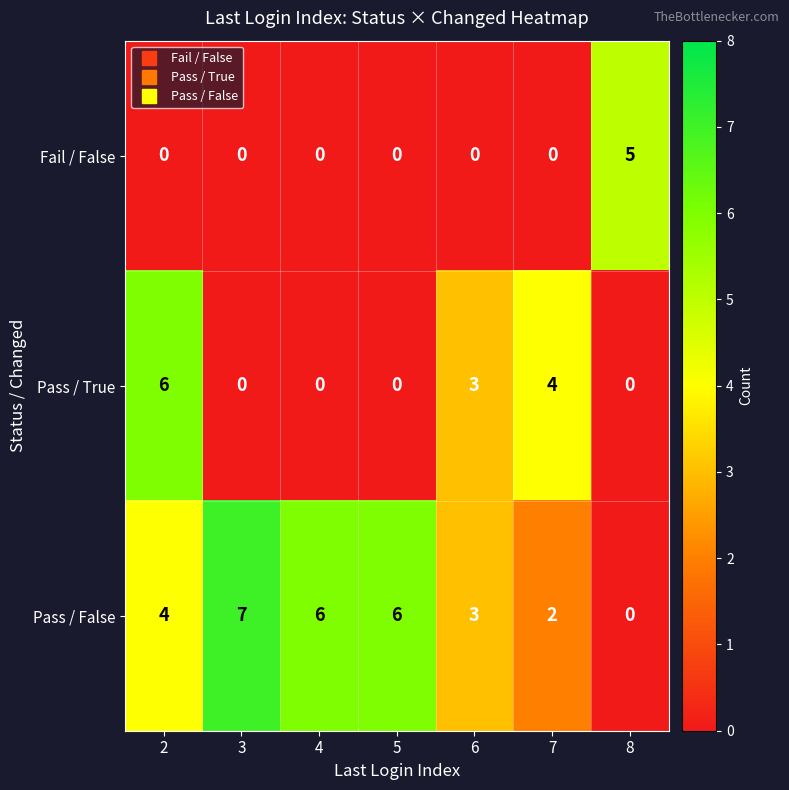

Reading left to right, extract all data points from this chart.

Fail / False: 0	0	0	0	0	0	5
Pass / True: 6	0	0	0	3	4	0
Pass / False: 4	7	6	6	3	2	0